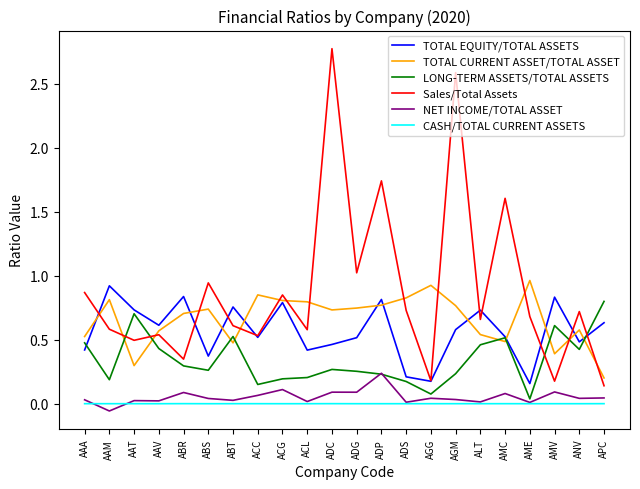

What is the difference between the second highest and minimum values in the Sales/Total Assets series?

2.4